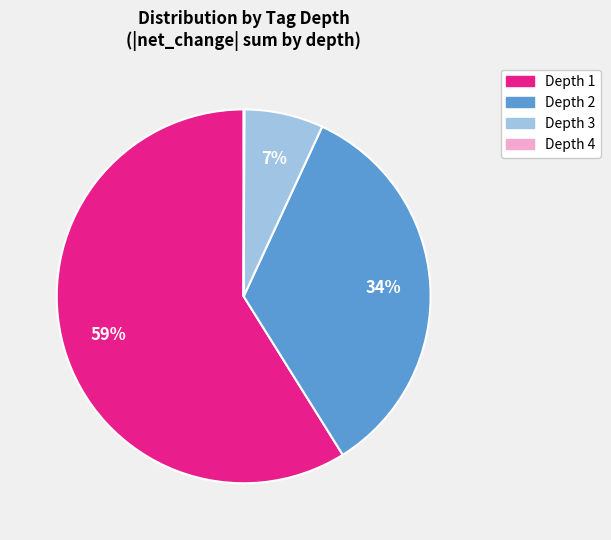

Does any single category account for the majority?

Yes